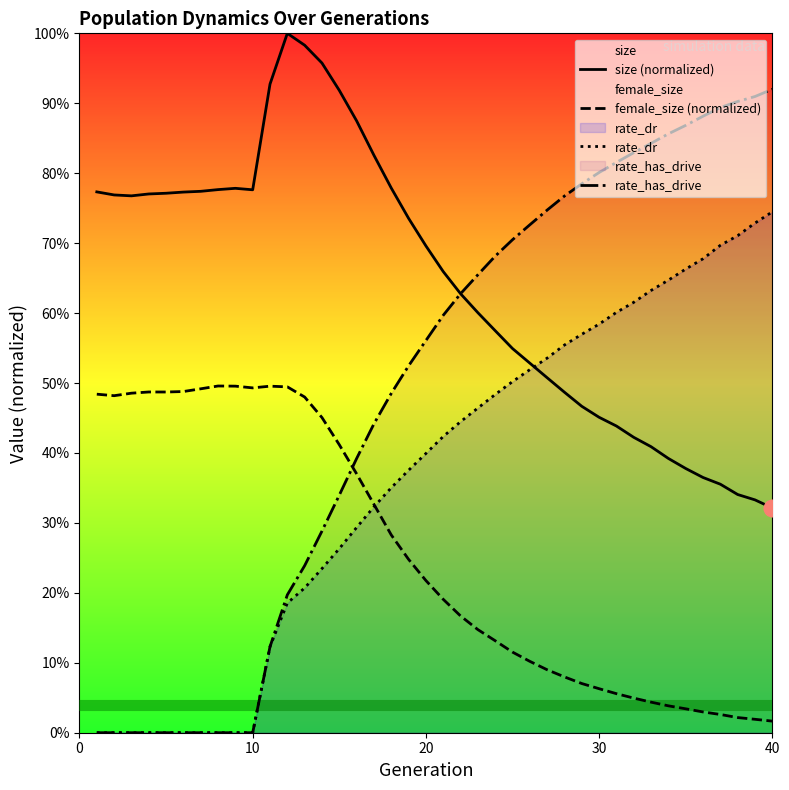

True or false: rate_has_drive and rate_dr intersect in this chart.

False